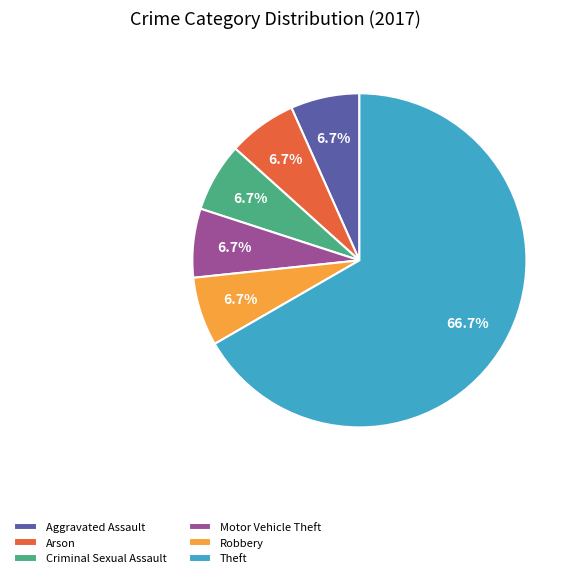

What percentage is NOT represented by Robbery?

93.3%